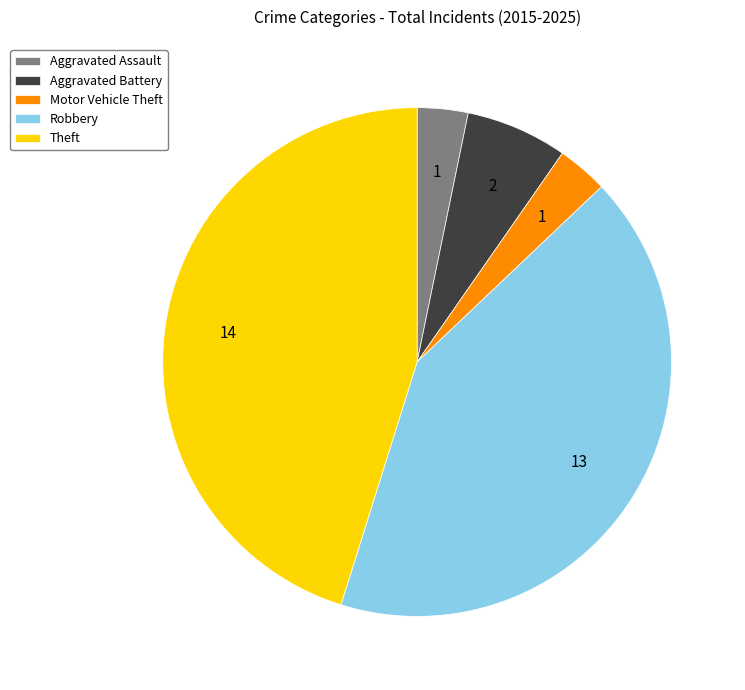

Is Motor Vehicle Theft the majority of the pie?

No